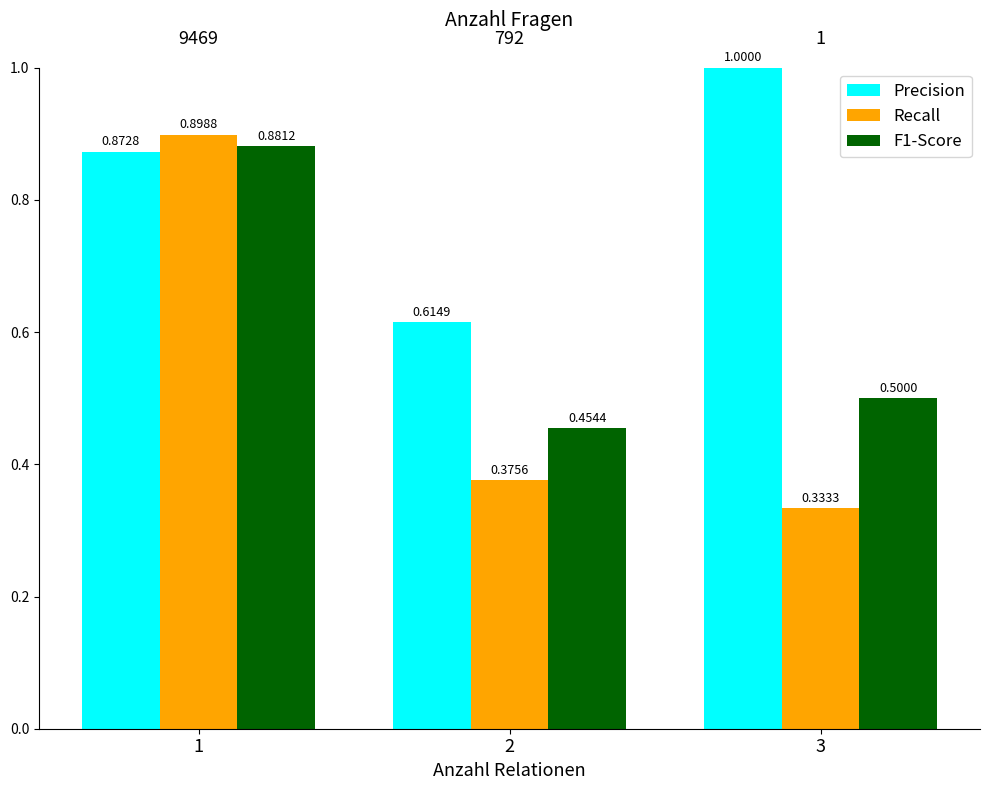

At how many categories does at least one series exceed 0?

3